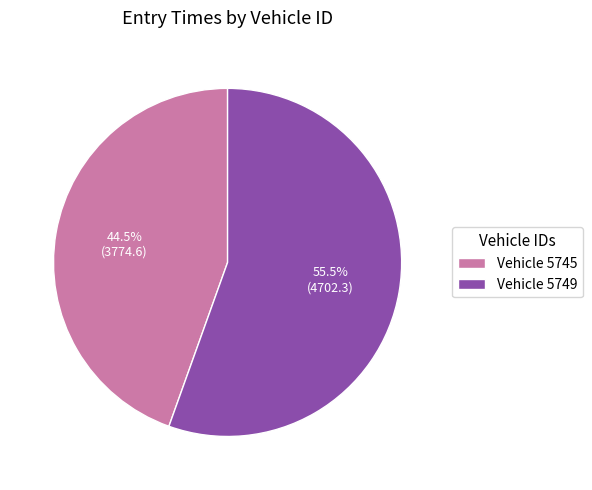

Approximately how many times larger is the value at Vehicle 5749 compared to Vehicle 5745?

1.2